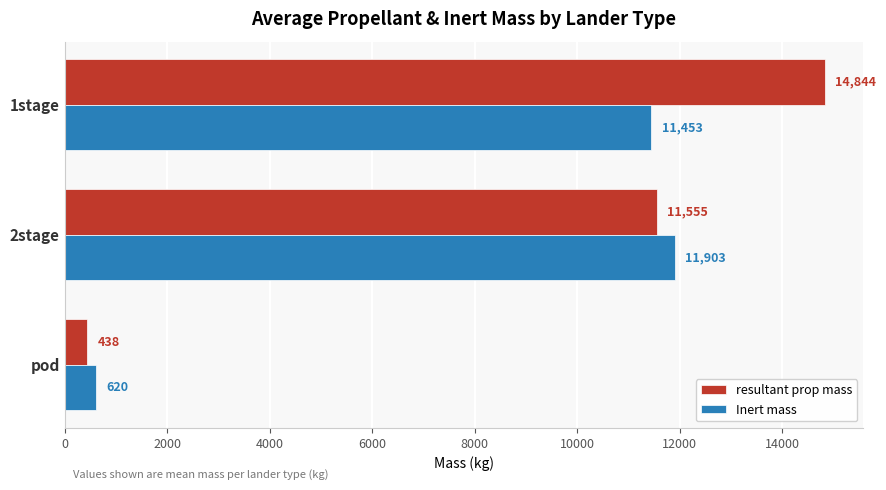

How many values in the Inert mass series are below 11452?

1